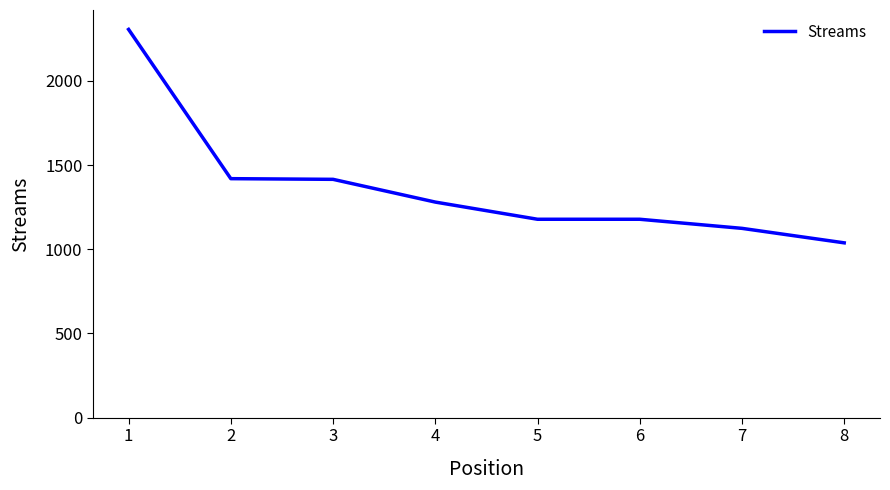

Approximately how many times larger is the value at 1 compared to 8?

2.2